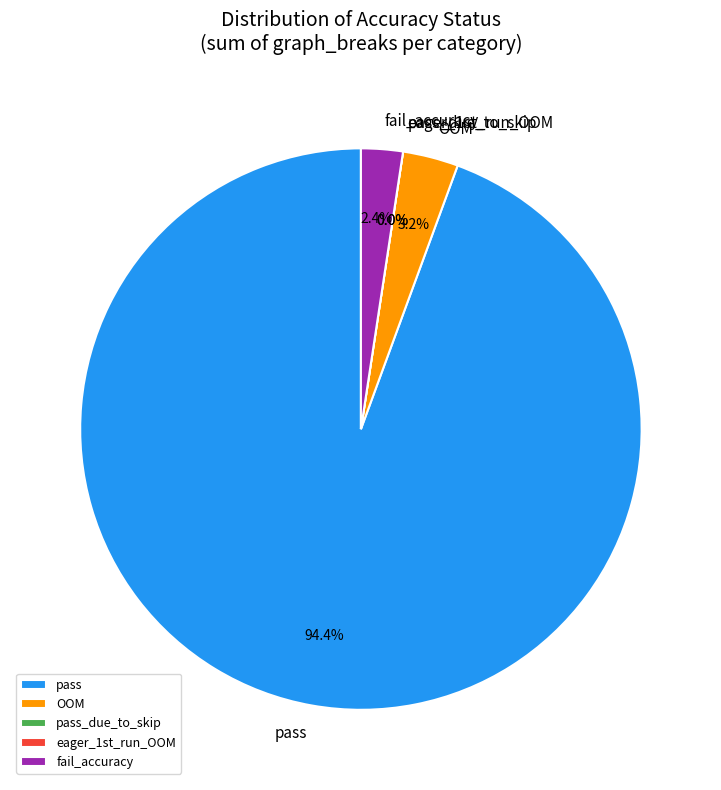

Rank the categories by value from lowest to highest.

pass_due_to_skip, eager_1st_run_OOM, fail_accuracy, OOM, pass